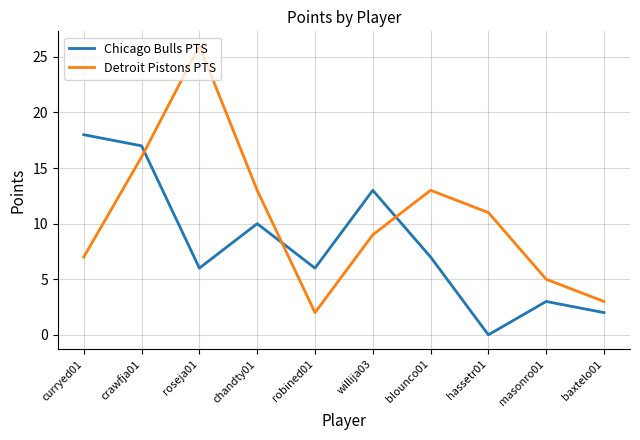

At which category does Detroit Pistons PTS reach its first local valley?

robined01